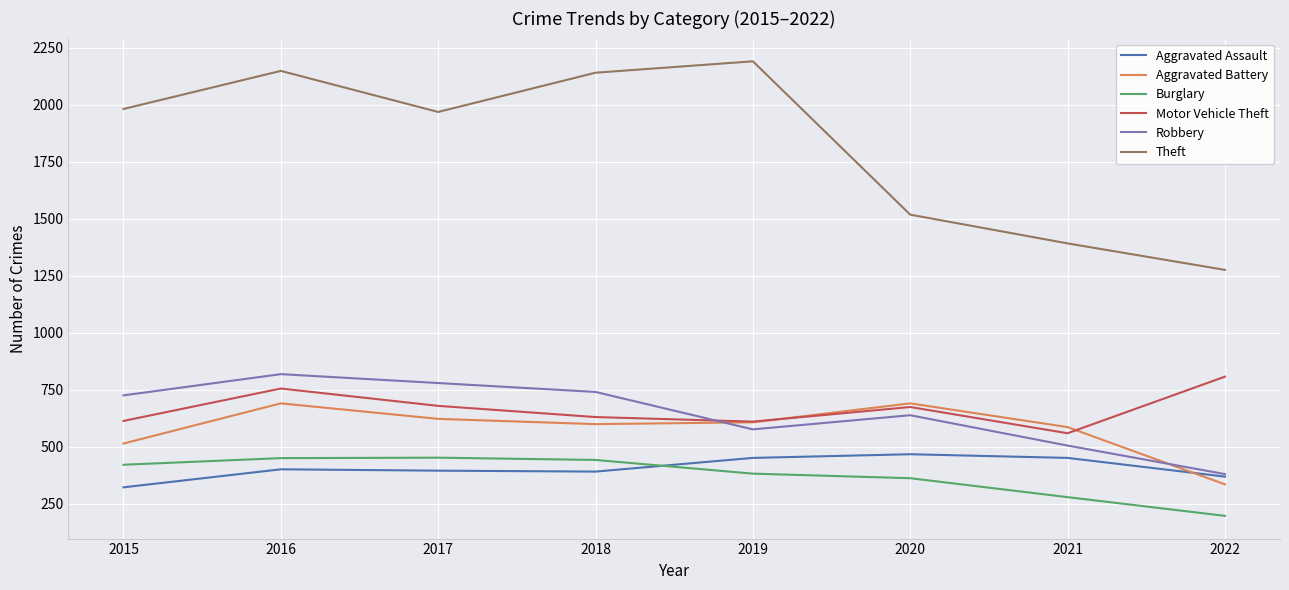

Which label corresponds to the largest value in the chart?

2019